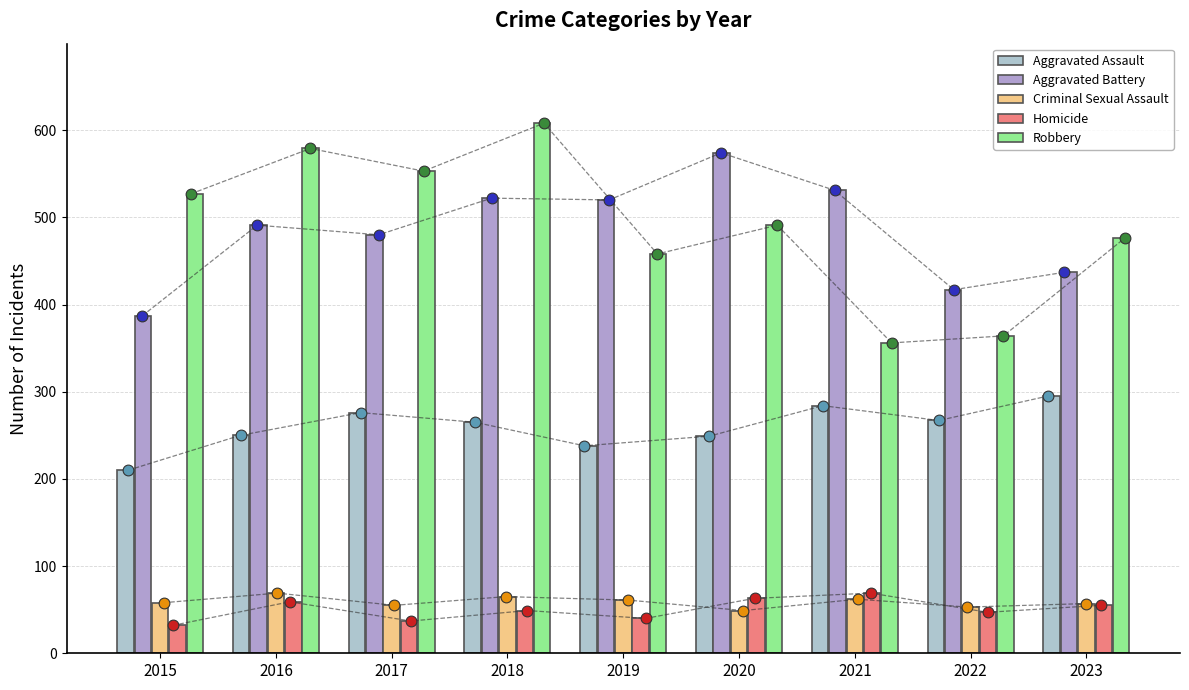

What are all the series names shown in the legend?

Aggravated Assault, Aggravated Battery, Criminal Sexual Assault, Homicide, Robbery